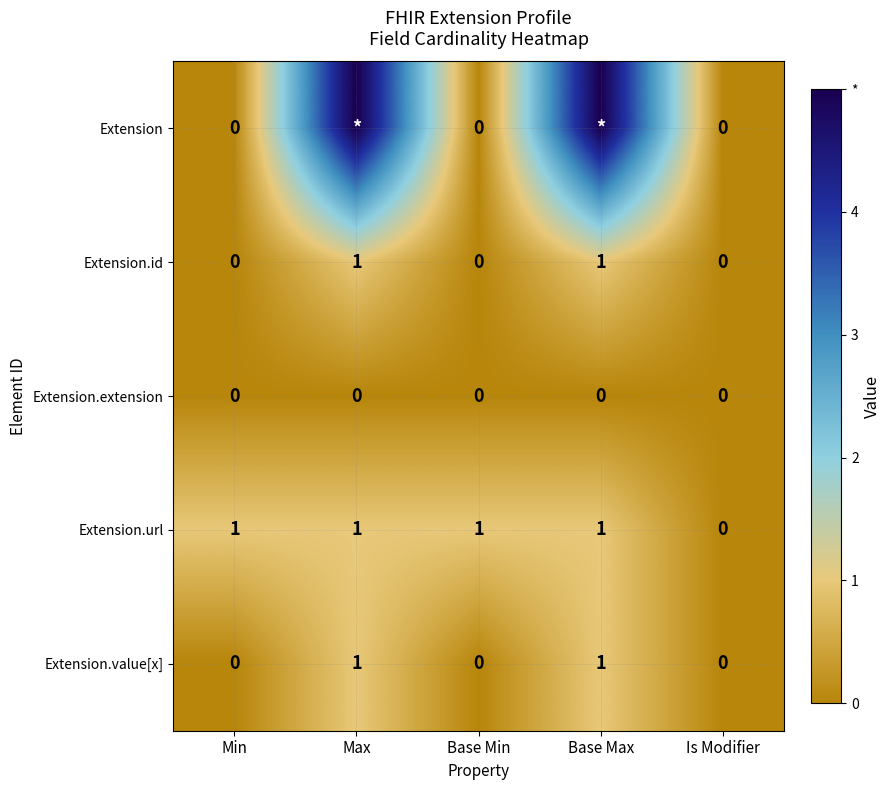

The Extension.extension series shows 0 at Min. True or false?

True